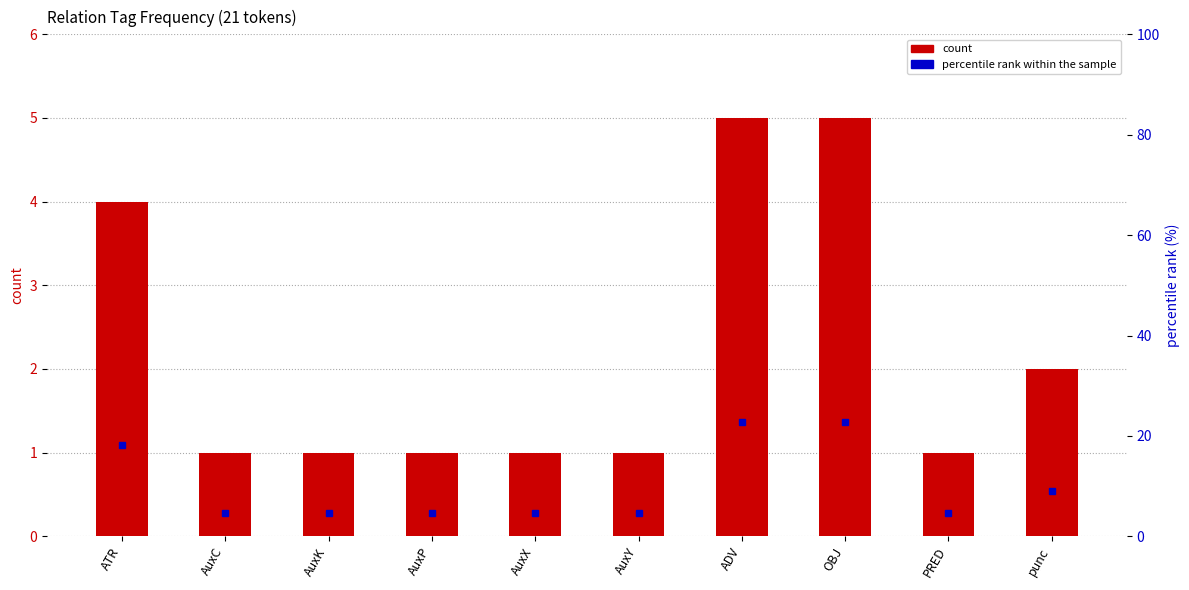

Which category has the lowest value across all series?

AuxC